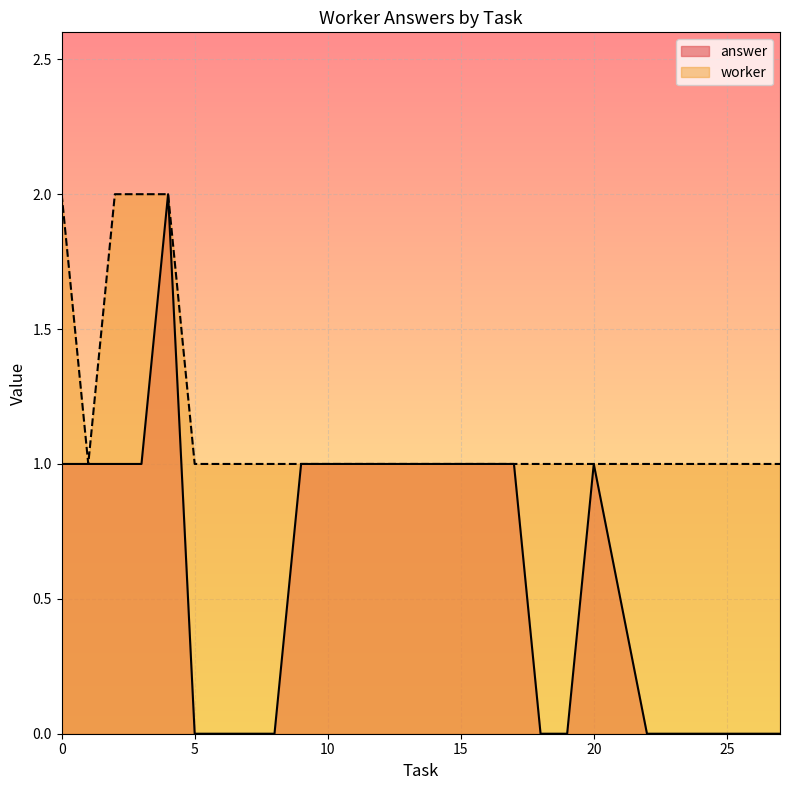

Rank the series by their maximum value, from lowest to highest.

worker, answer